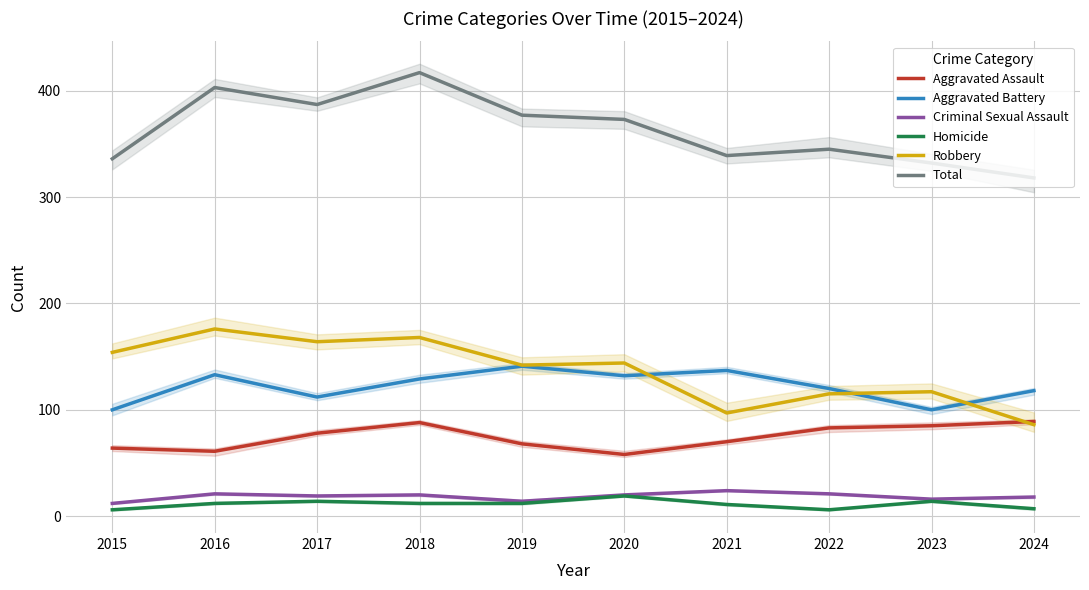

Rank the series at 2023 from highest to lowest value.

Total, Robbery, Aggravated Battery, Aggravated Assault, Criminal Sexual Assault, Homicide